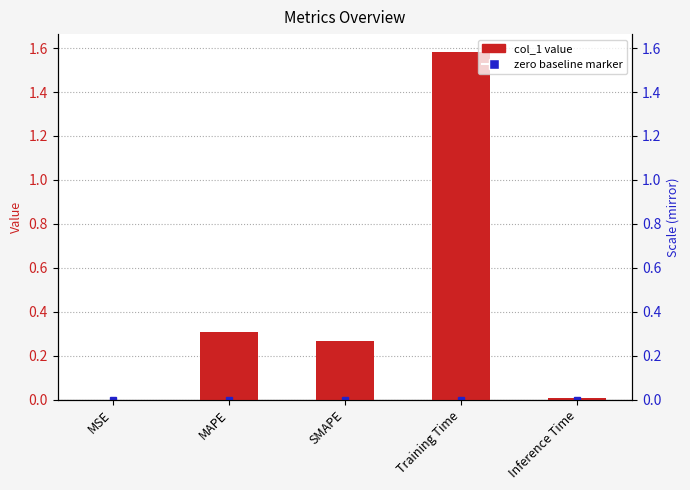

Which label corresponds to the smallest value in the chart?

MSE